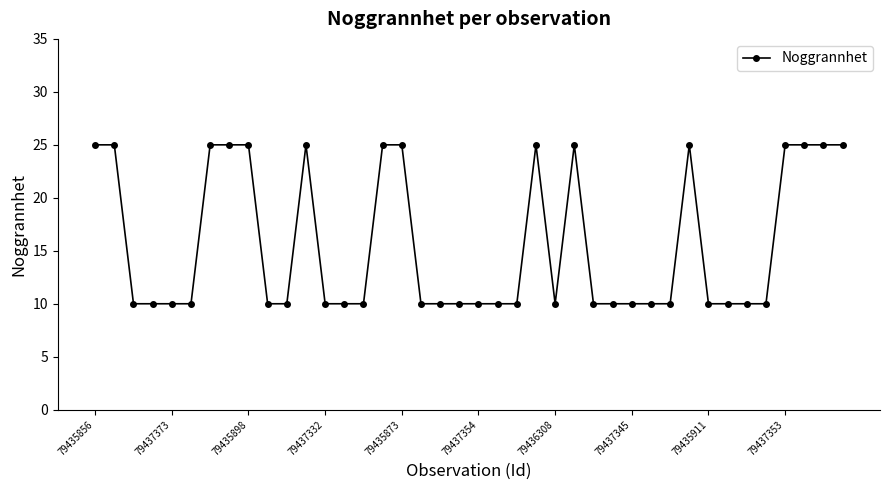

Reading left to right, what are all the values shown in this chart?

25	25	10	10	10	10	25	25	25	10	10	25	10	10	10	25	25	10	10	10	10	10	10	25	10	25	10	10	10	10	10	25	10	10	10	10	25	25	25	25